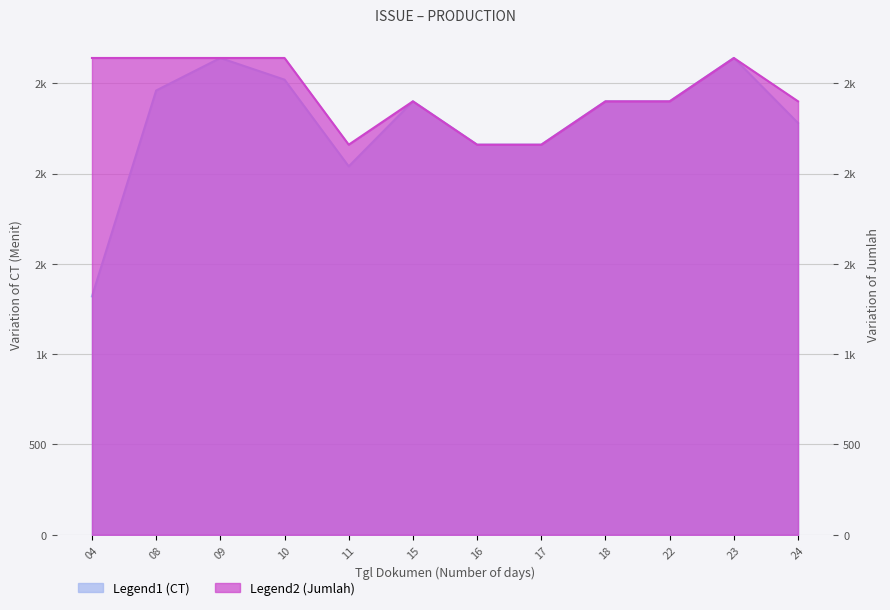

True or false: CT (Menit) has more than 1 points higher than both neighbors.

True